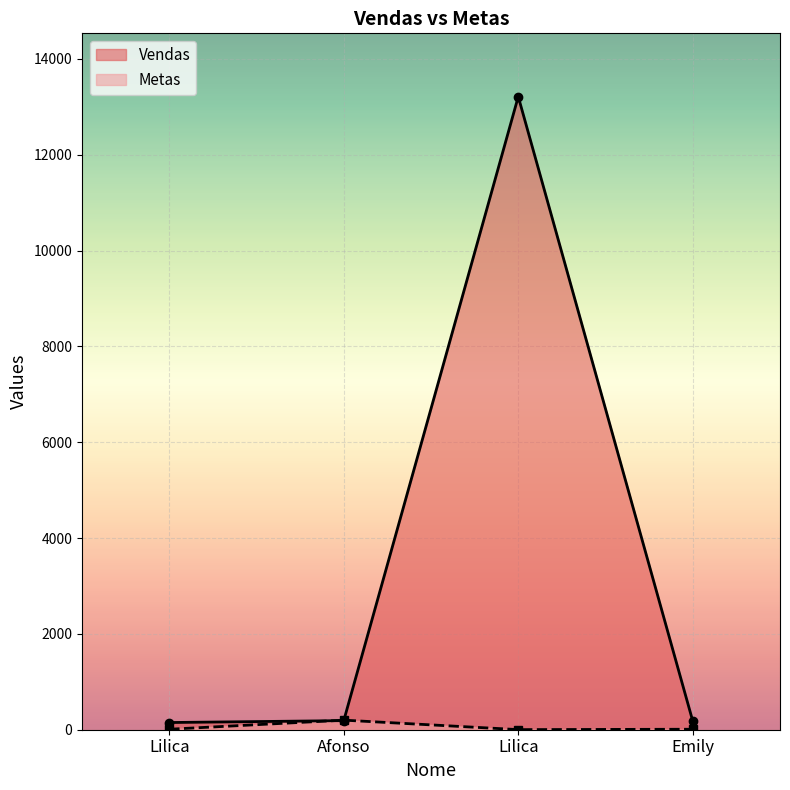

At which category is the sum across all series the highest?

Lilica